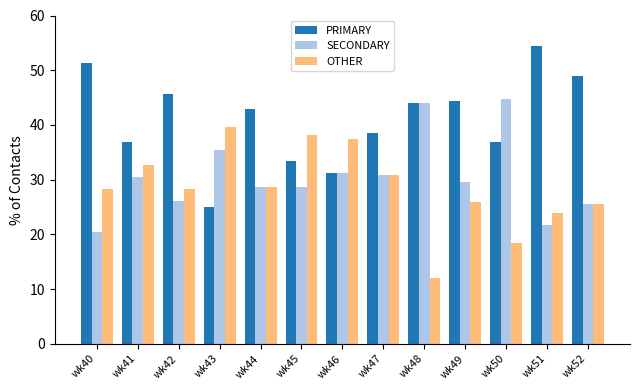

Is the value of OTHER at wk44 greater than the value of SECONDARY at wk52?

Yes